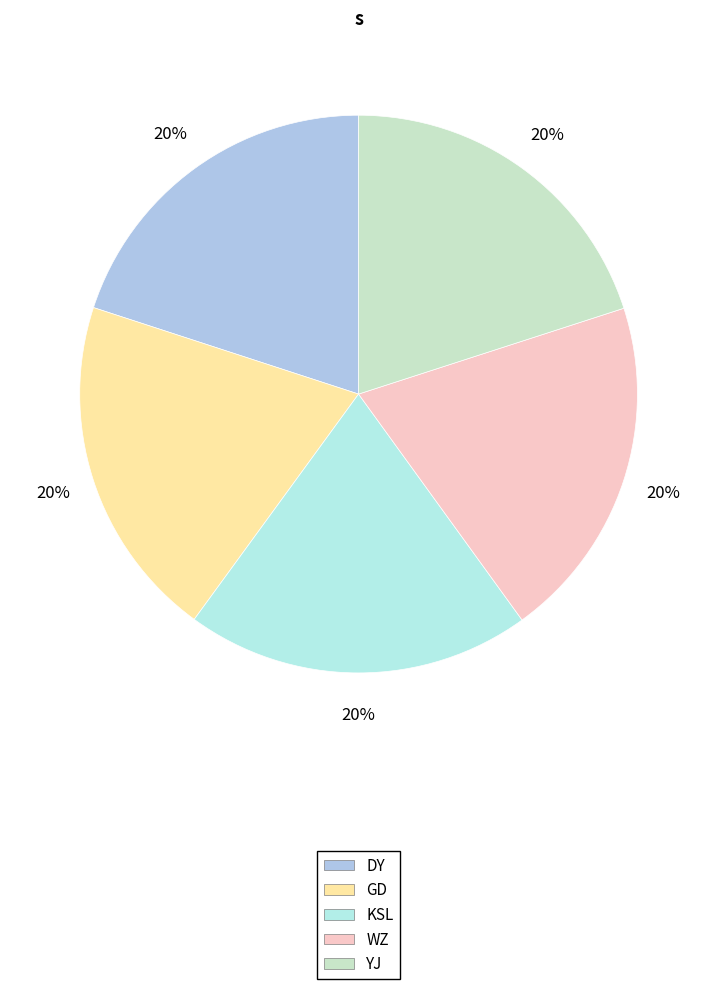

Which slice is the smallest?

DY